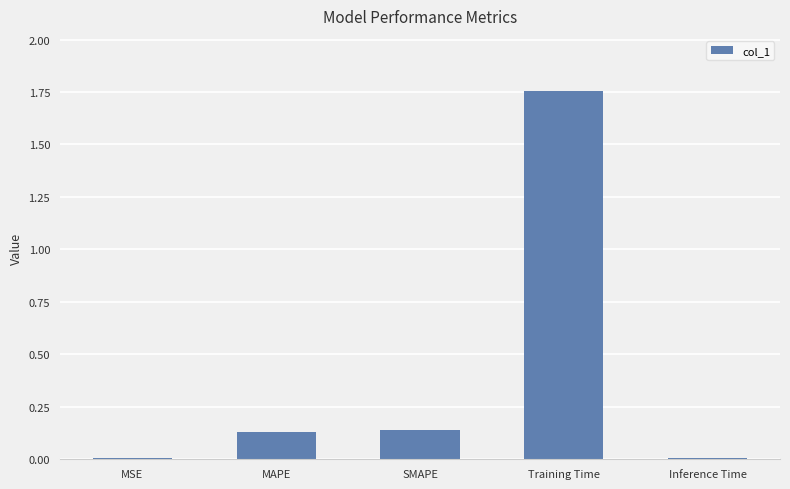

What is the sum of all values?

2.0